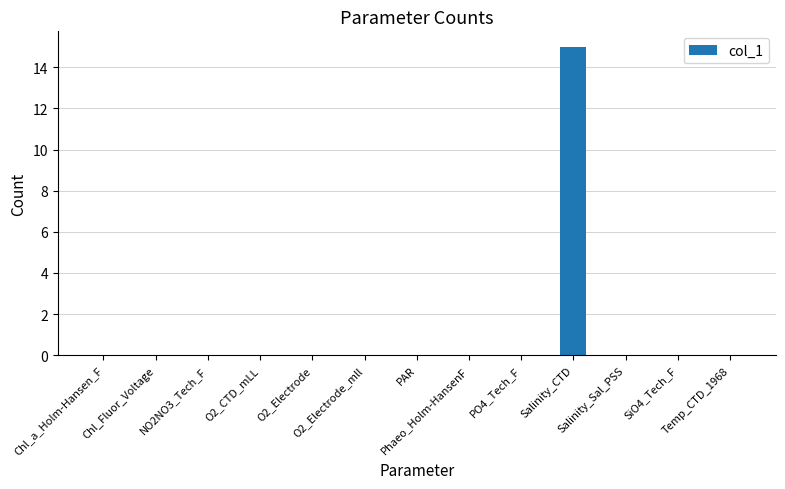

What is the sum of all values?

15